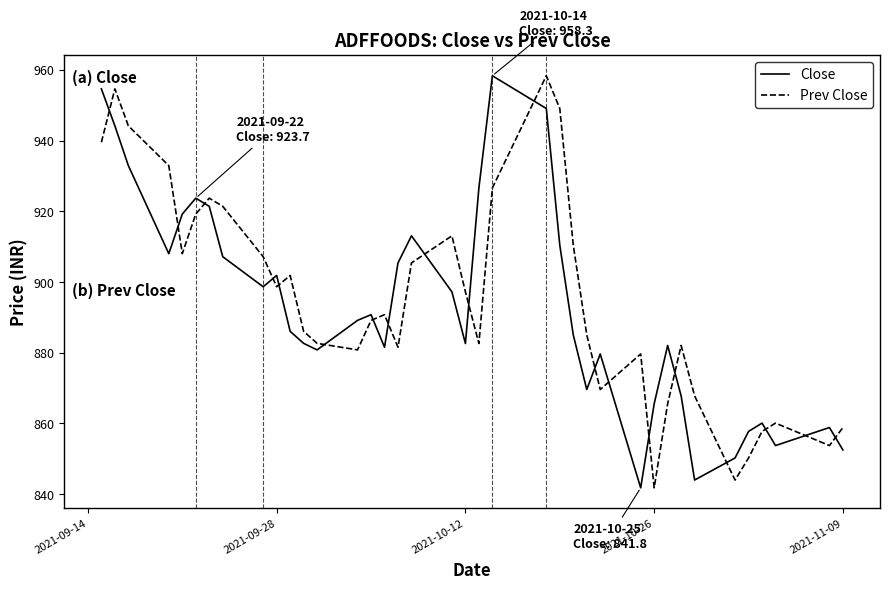

How many interior local valleys does the Prev Close series have?

9